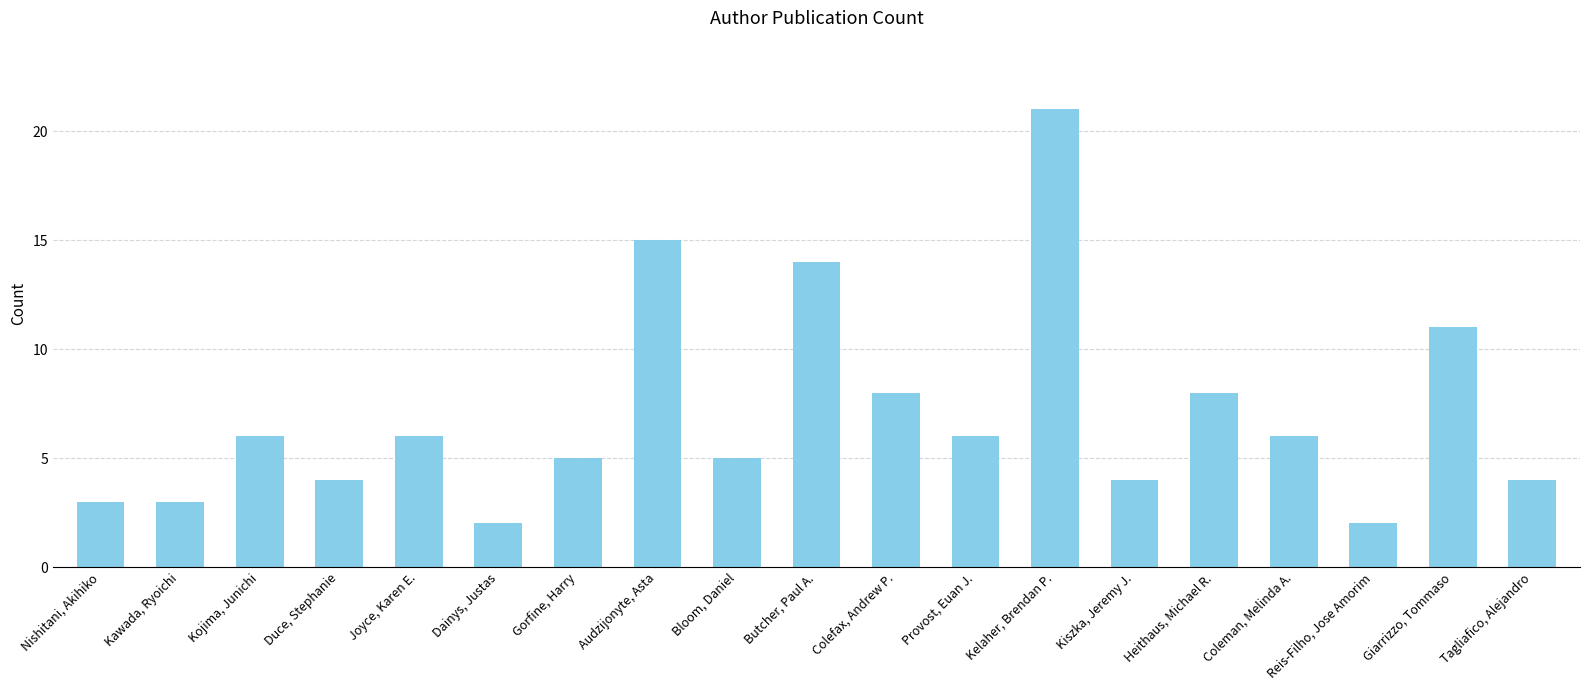

Read the value at Bloom, Daniel.

5